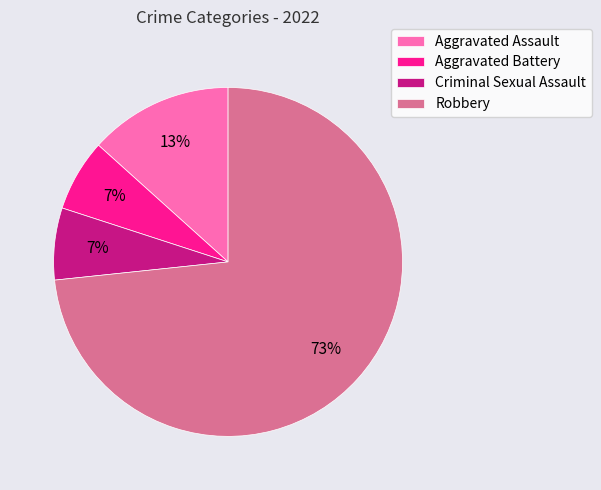

Is the sum of Robbery and Criminal Sexual Assault greater than half?

Yes